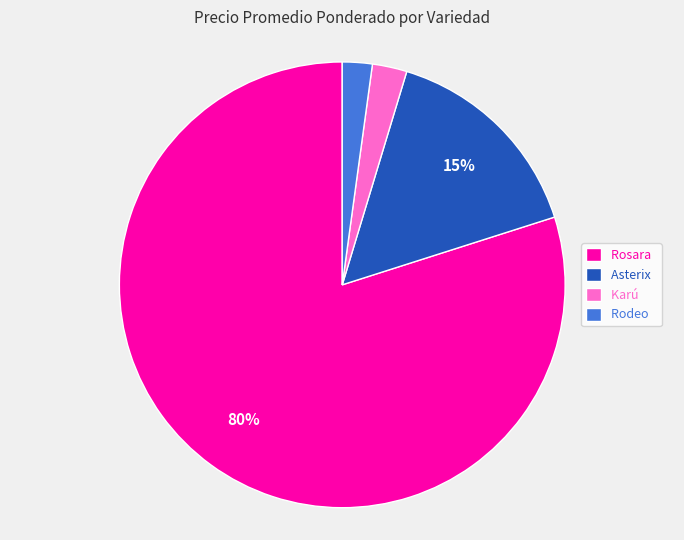

What is the largest slice in the pie chart?

Rosara